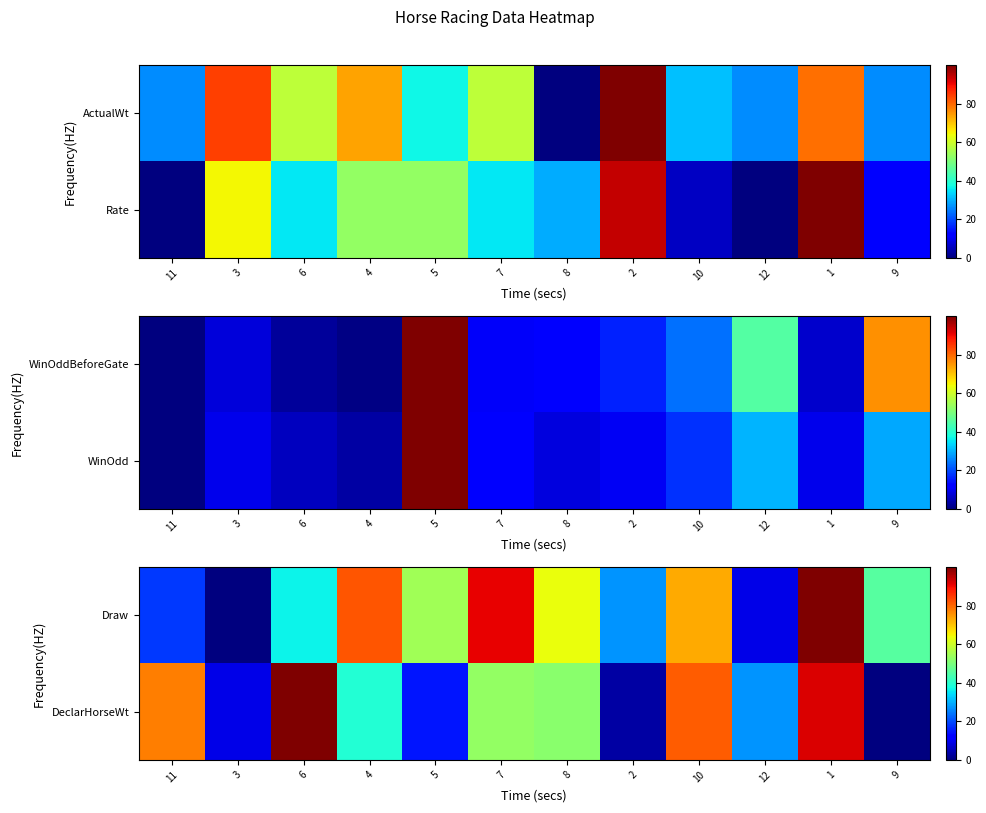

What is the sum of the DeclarHorseWt values at 5 and 10?

95.5